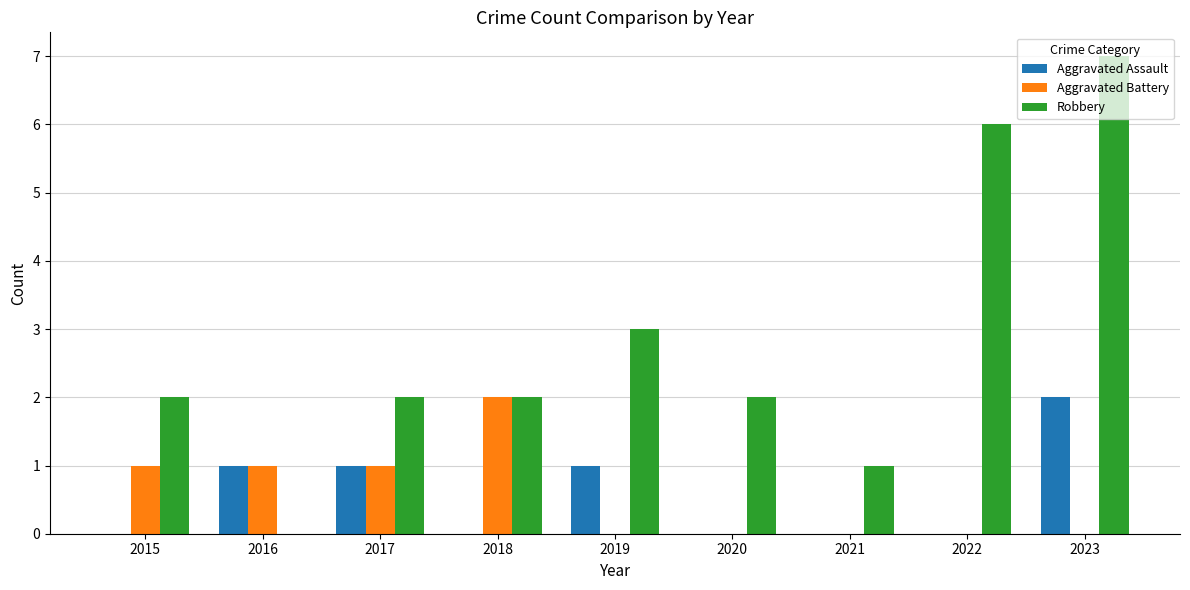

The Aggravated Battery series shows 1 at 2015. True or false?

True